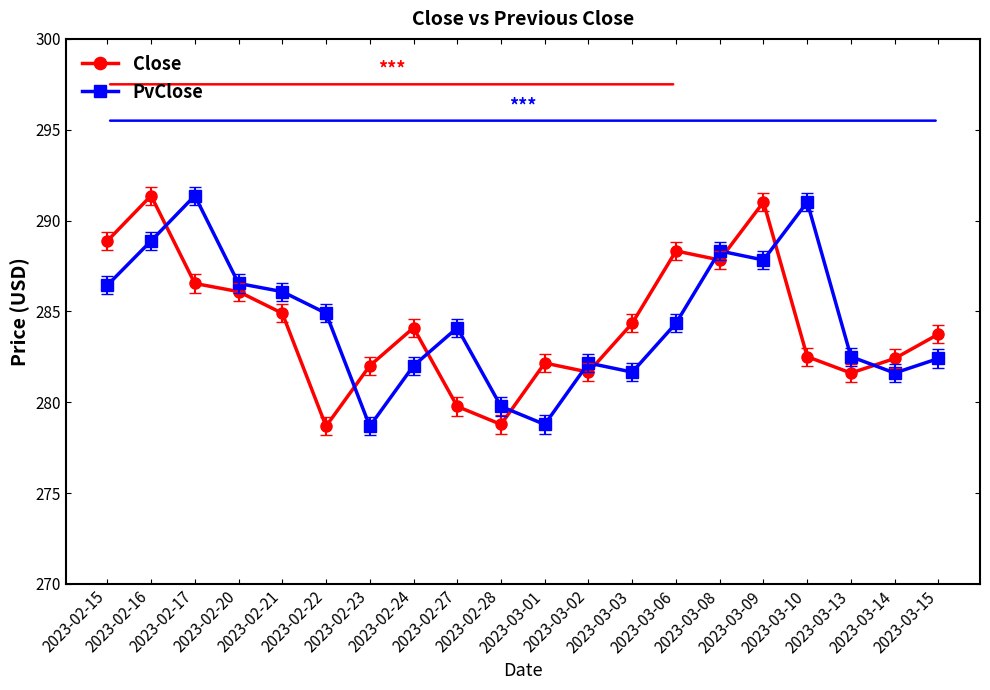

At which label does PvClose first exceed 284?

2023-02-15